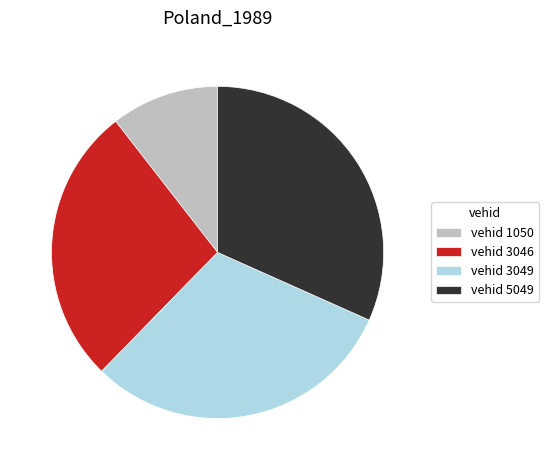

Is there any slice that represents more than half of the pie?

No